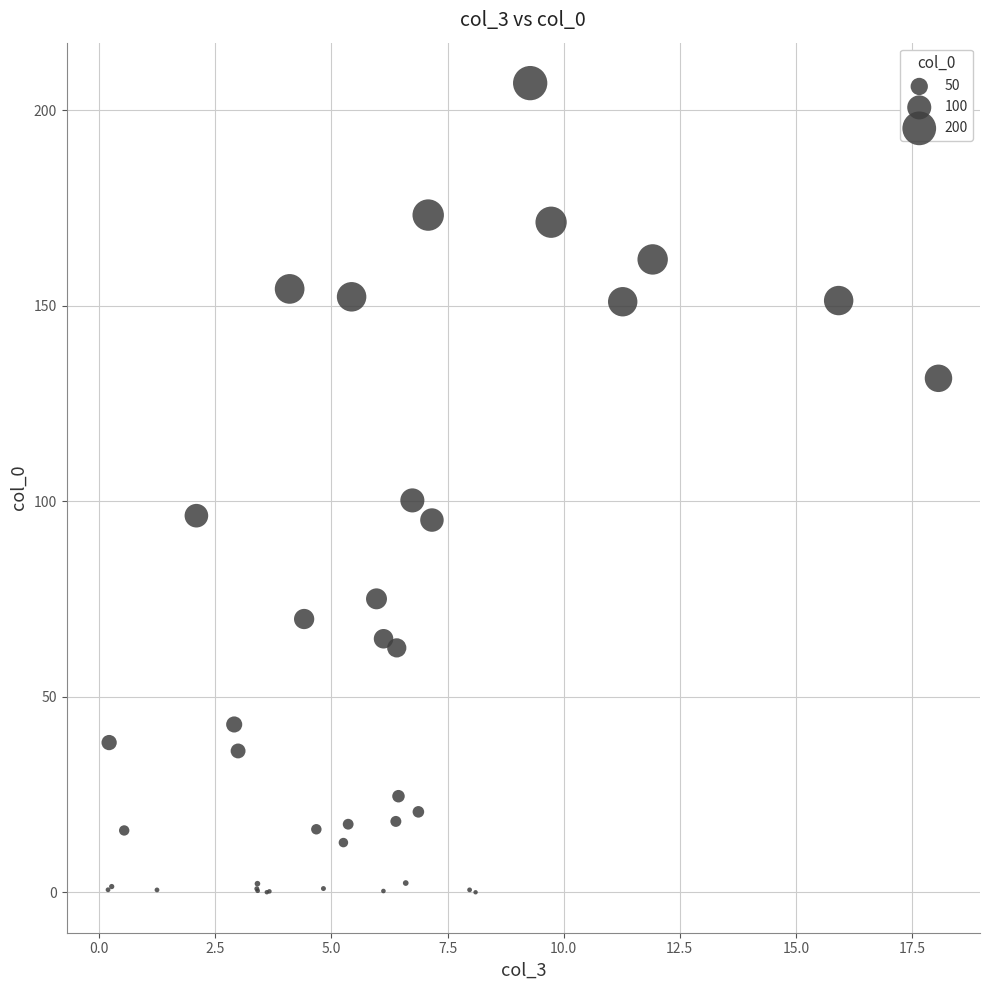

What Y value in the scatter plot is closest to 103?

100.2